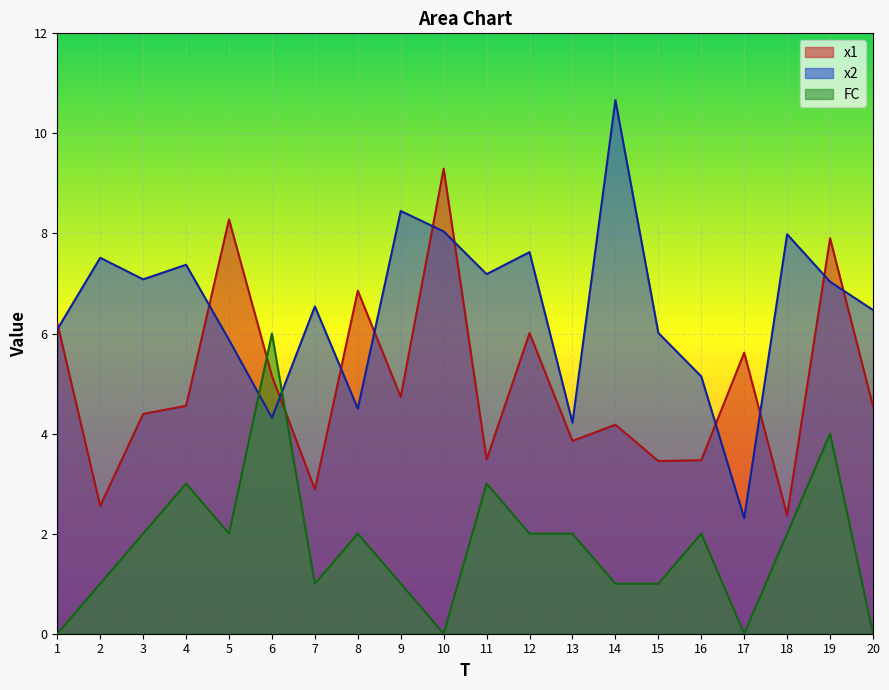

Read the x2 value at 14.

10.7